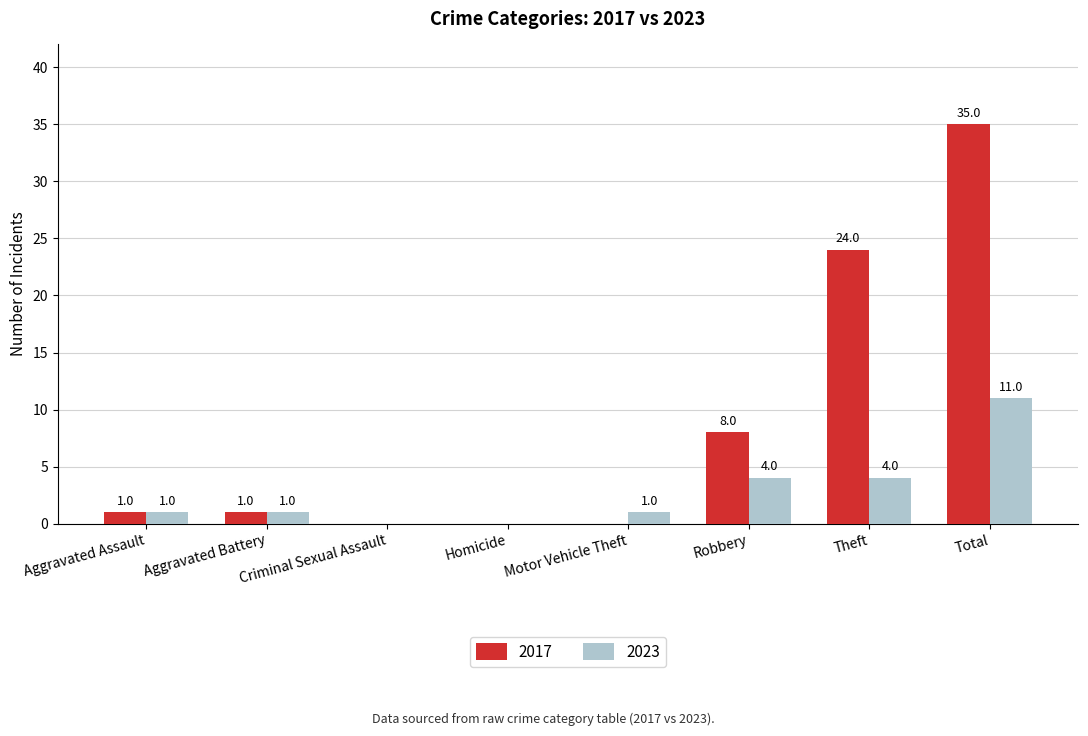

Which series has the largest total across all categories?

2017